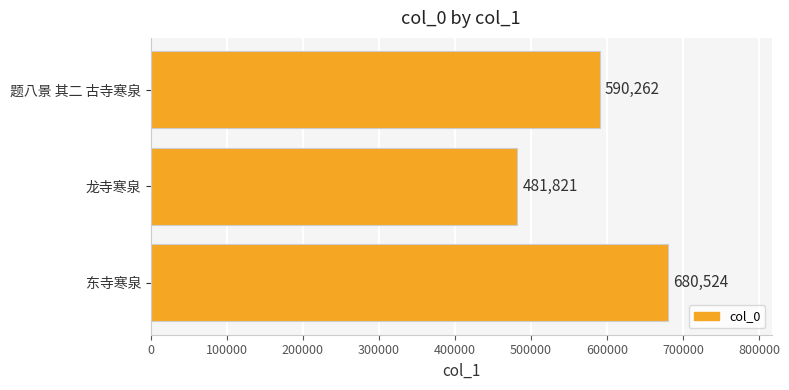

Count the values in the range 481821 to 680524.

3